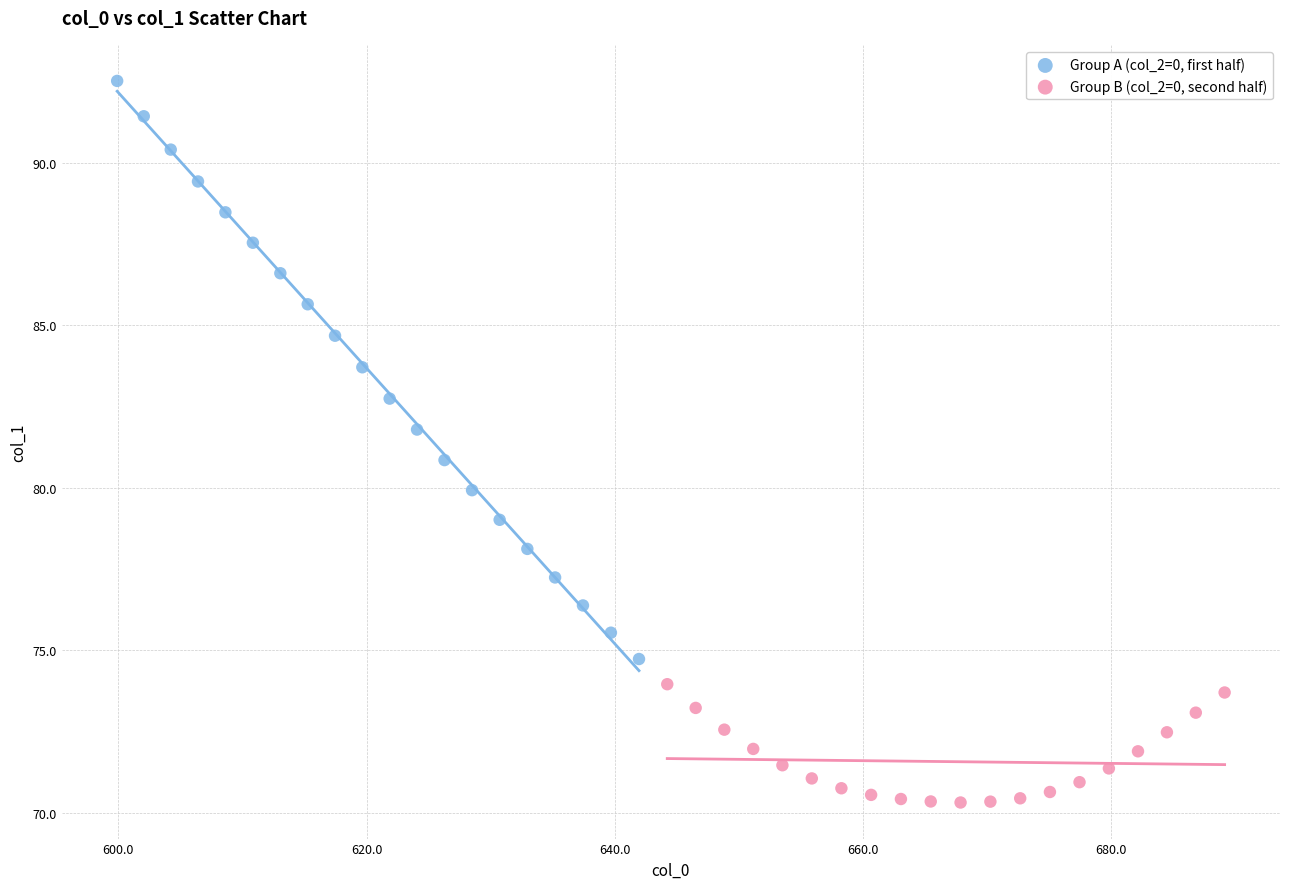

Which series reaches the minimum Y coordinate?

Group B (col_2=0, second half)